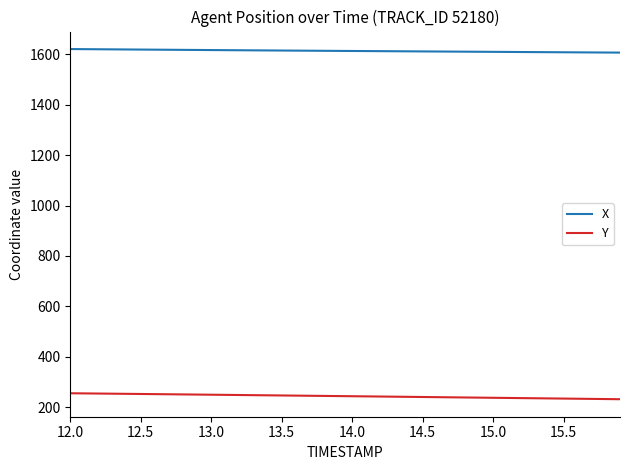

At how many categories does at least one series exceed 1152?

40